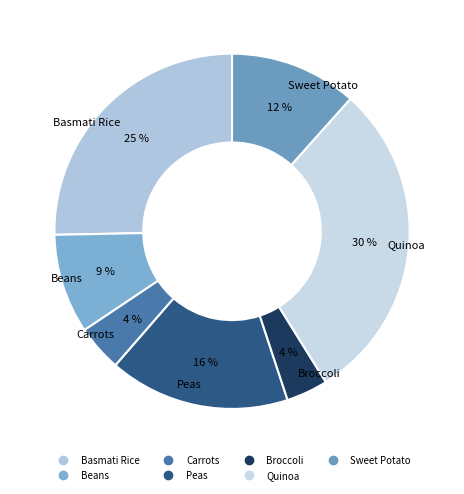

Which category has the biggest portion of the pie?

Quinoa